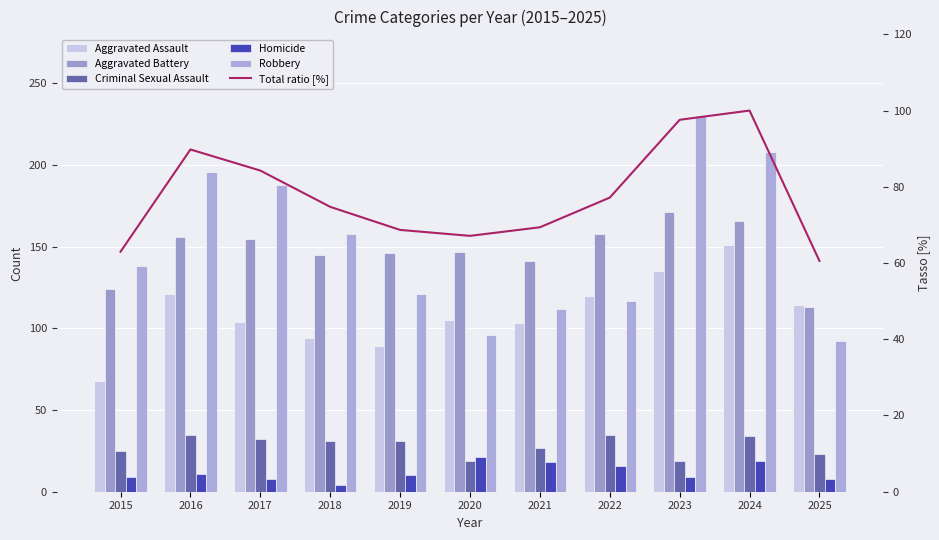

Reading right to left, extract all data points from this chart.

Aggravated Assault: 114.0	151.0	135.0	120.0	103.0	105.0	89.0	94.0	104.0	121.0	68.0
Aggravated Battery: 113.0	166.0	171.0	158.0	141.0	147.0	146.0	145.0	155.0	156.0	124.0
Criminal Sexual Assault: 23.0	34.0	19.0	35.0	27.0	19.0	31.0	31.0	32.0	35.0	25.0
Homicide: 8.0	19.0	9.0	16.0	18.0	21.0	10.0	4.0	8.0	11.0	9.0
Robbery: 92.0	208.0	230.0	117.0	112.0	96.0	121.0	158.0	188.0	196.0	138.0
Total ratio [%]: 60.6	100.0	97.6	77.2	69.4	67.1	68.7	74.7	84.3	89.8	63.0